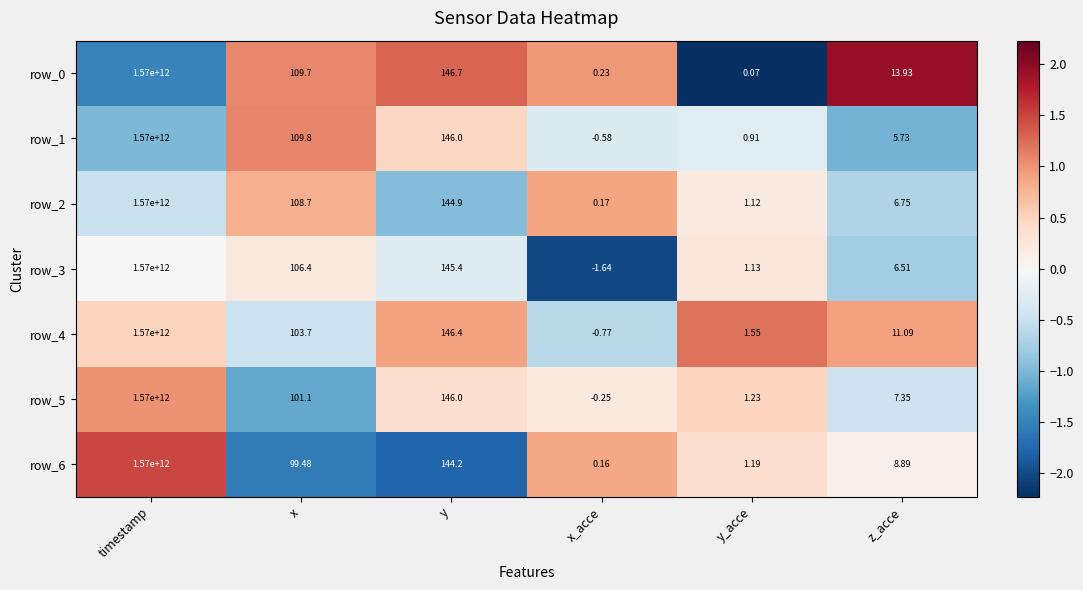

Is the value of row_3 at timestamp greater than the value of row_1 at z_acce?

Yes